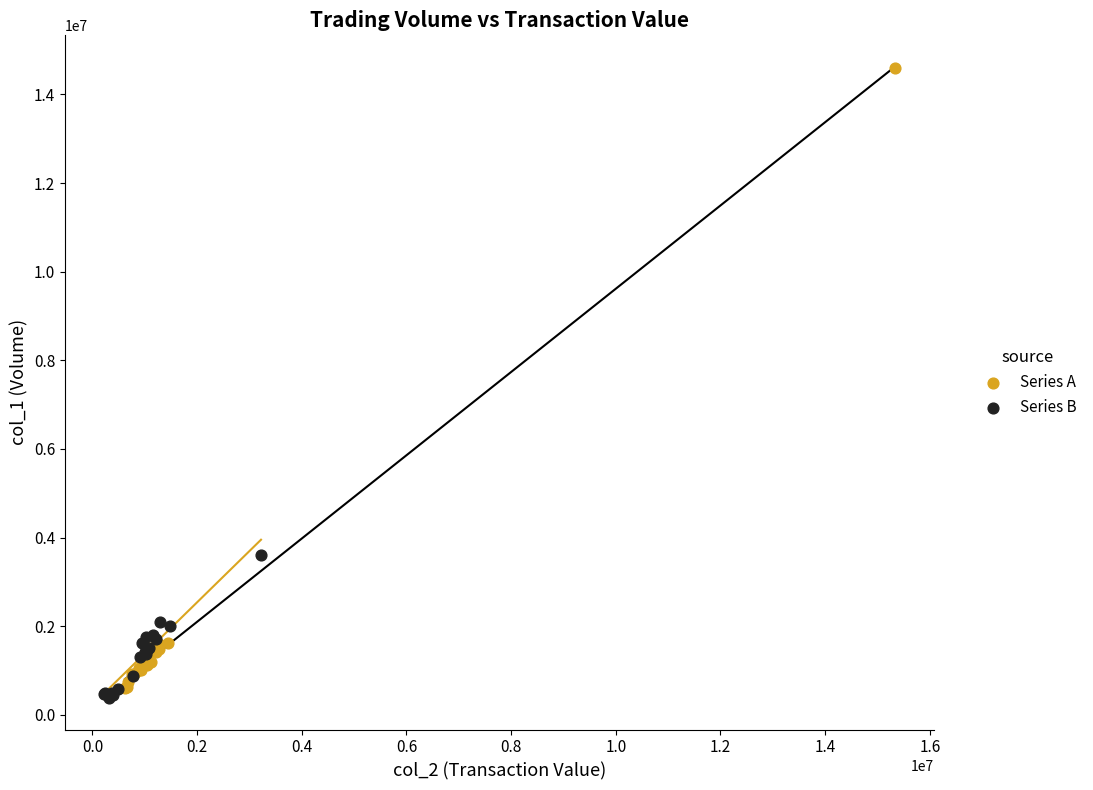

Which series reaches the maximum Y coordinate?

Series A